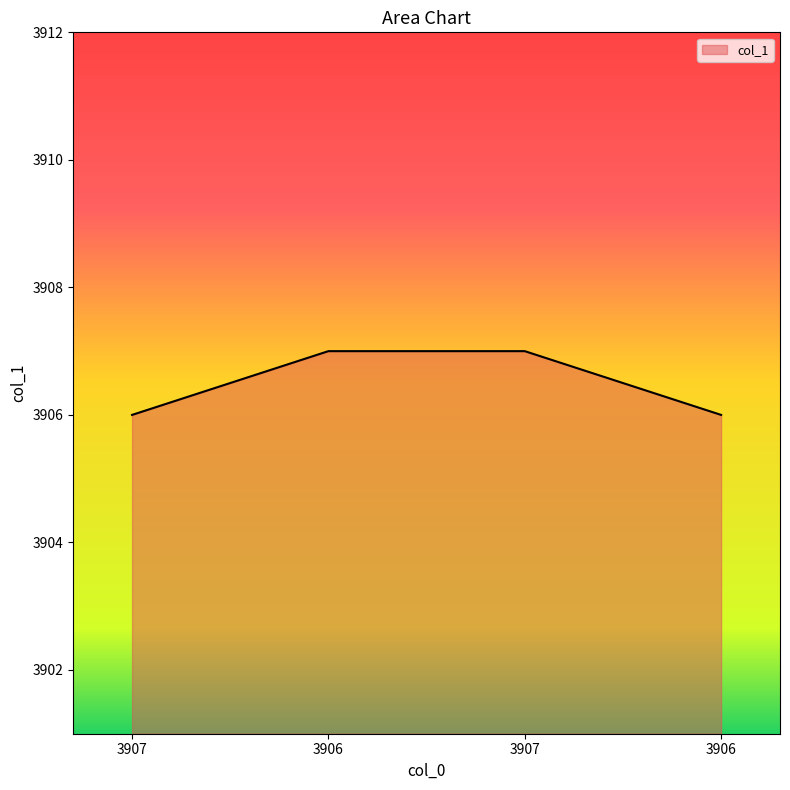

What is the label of the 4th point from the right?

3907